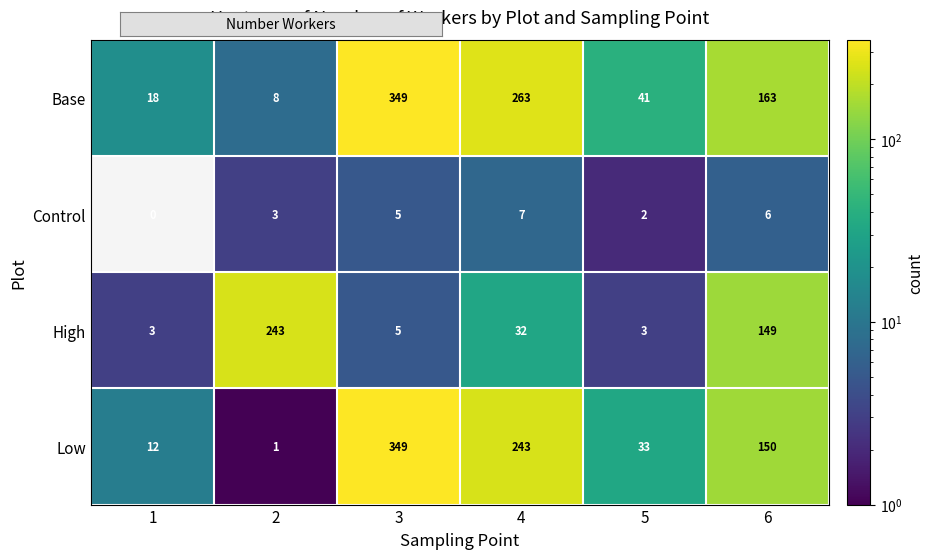

At which label does Base first exceed 163?

3